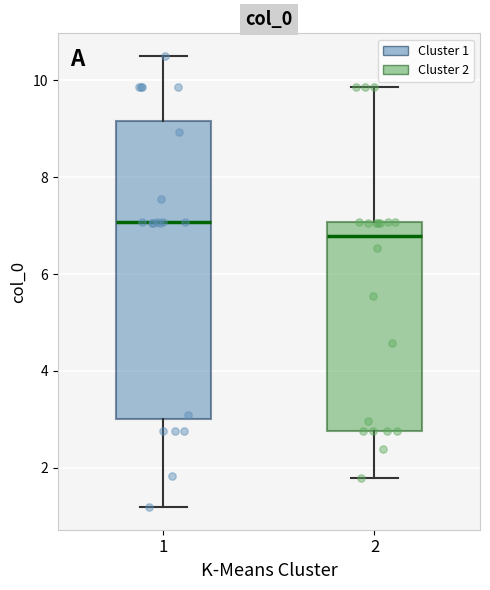

Comparing the boxes themselves (not the whiskers), which one is the tallest?

1